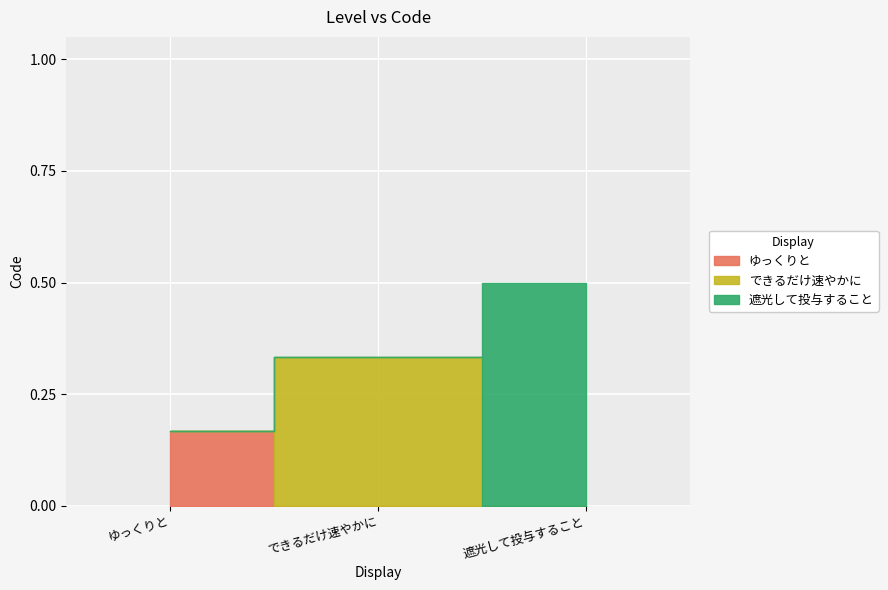

Between できるだけ速やかに and ゆっくりと, which is larger?

できるだけ速やかに